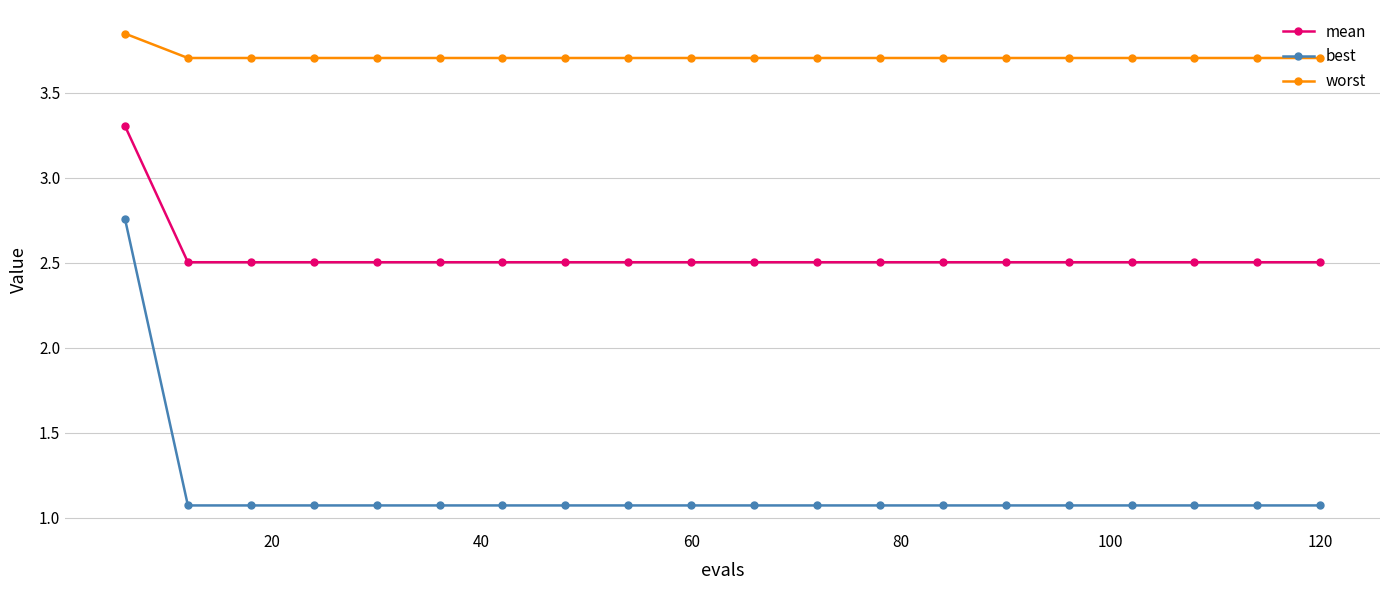

What is the smallest value displayed?

1.1